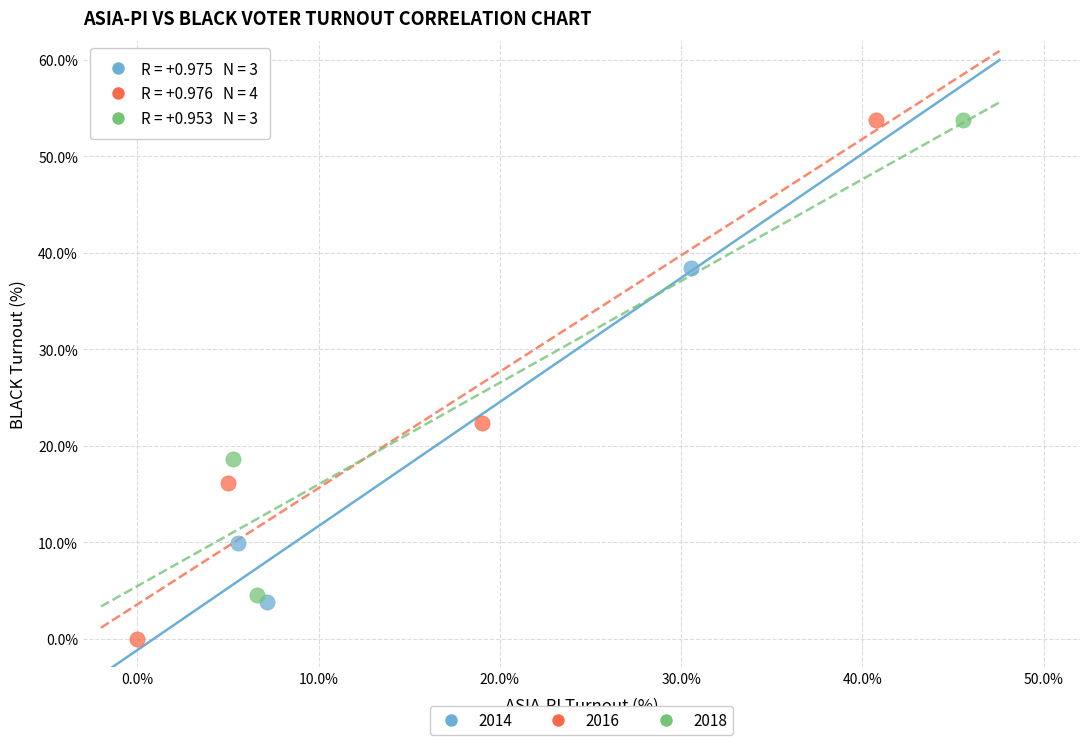

What are all the series names shown in the legend?

2014, 2016, 2018